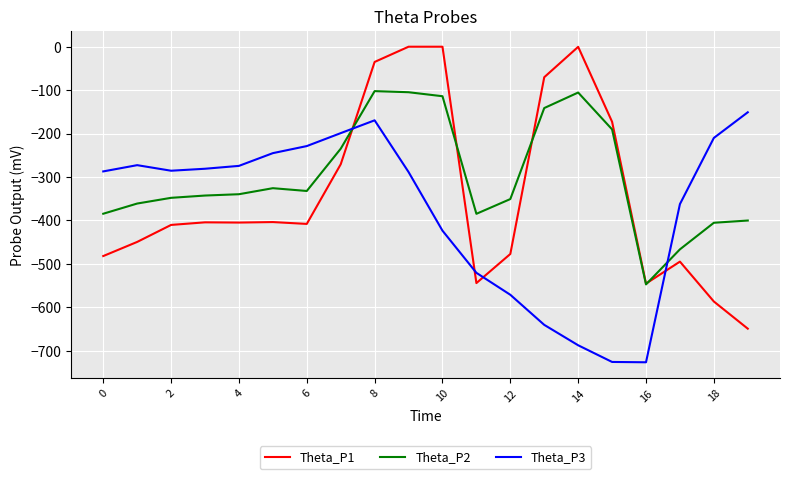

Rank the series by their average value, from highest to lowest.

Theta_P2, Theta_P1, Theta_P3